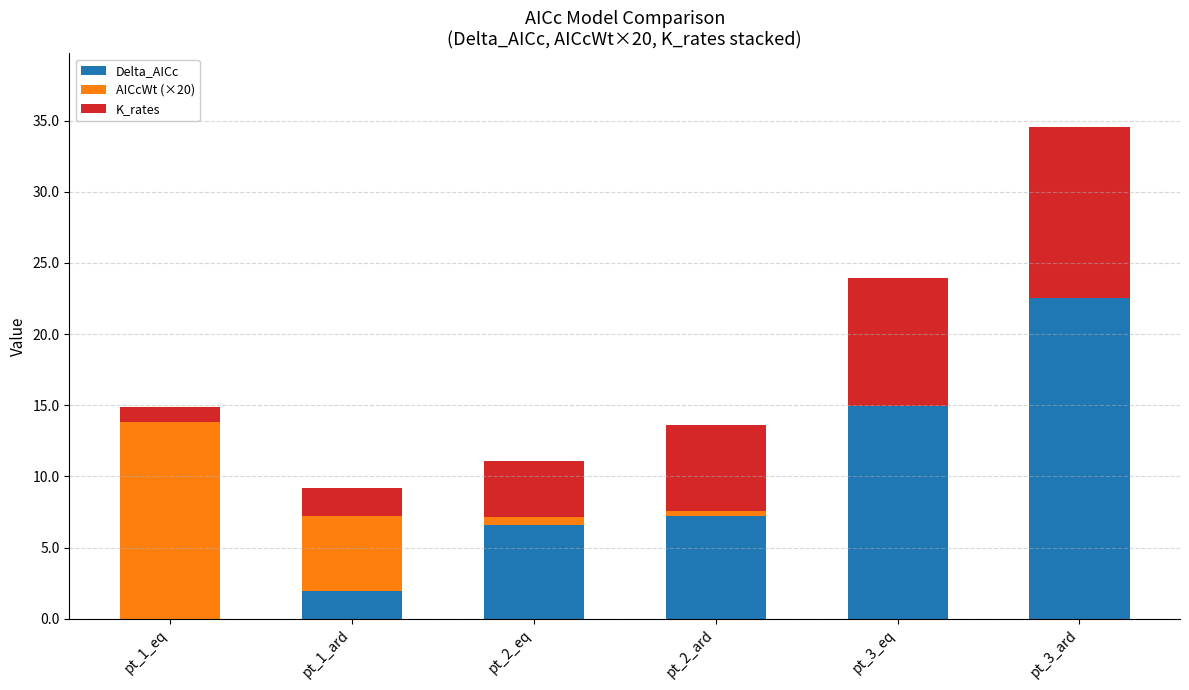

What is the highest value of the Delta_AICc series?

22.5